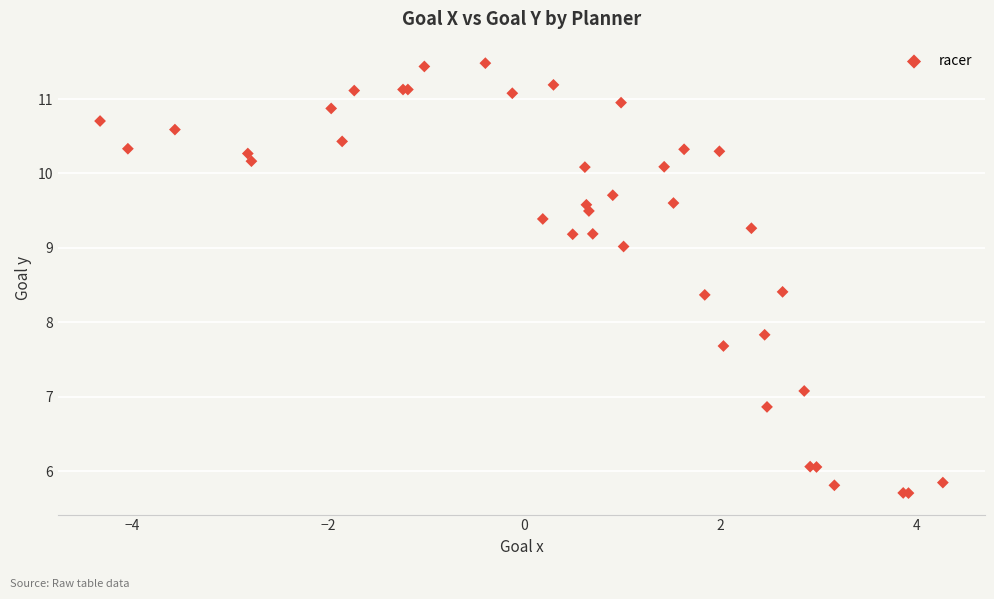

What Y value in the scatter plot is closest to 8?

7.8